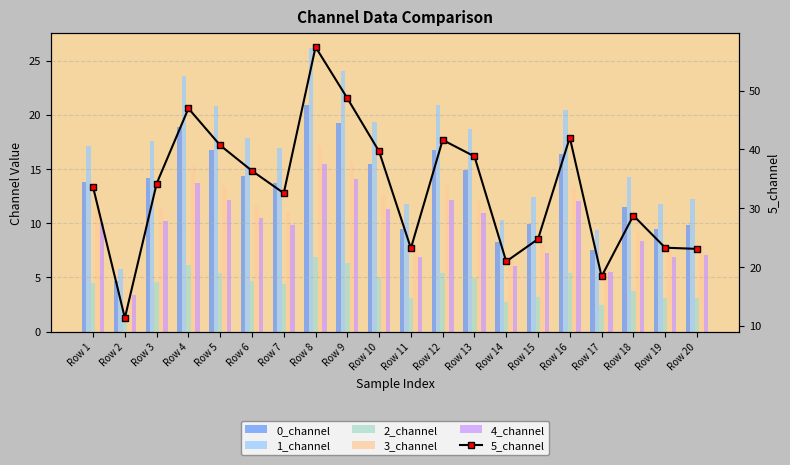

At which category does the chart reach its minimum across all series?

Row 2